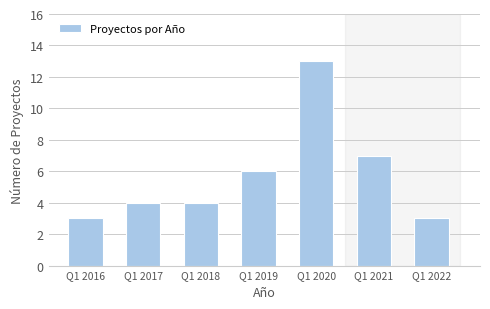

Reading right to left, what are all the values shown in this chart?

Q1 2022=3	Q1 2021=7	Q1 2020=13	Q1 2019=6	Q1 2018=4	Q1 2017=4	Q1 2016=3